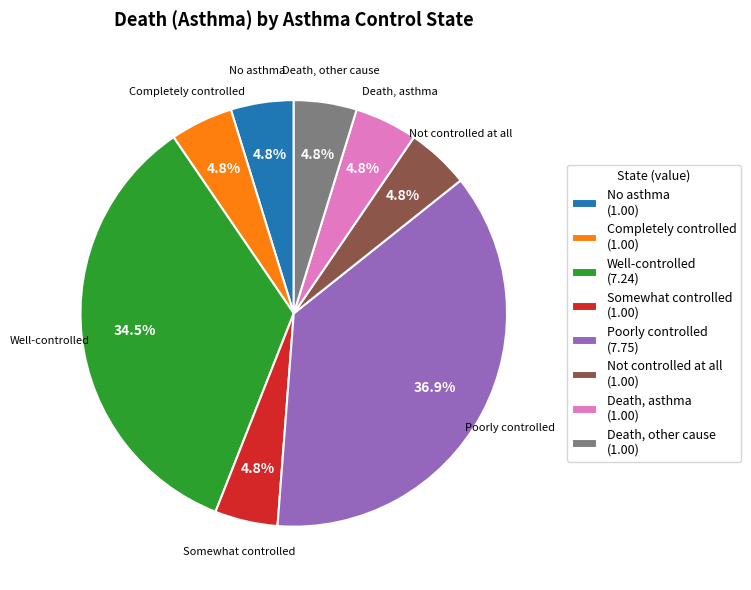

What is the ratio of the value at Death, asthma (1.00) to the value at Death, other cause (1.00)?

1.0